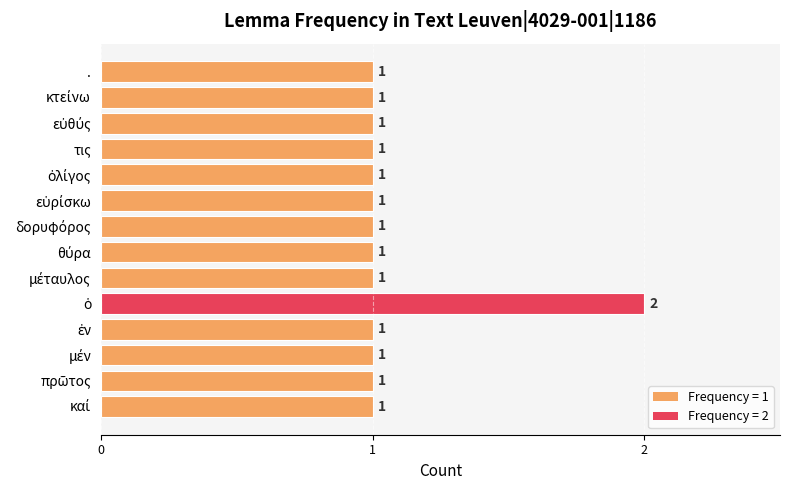

Is it true that the value at . is 2?

False